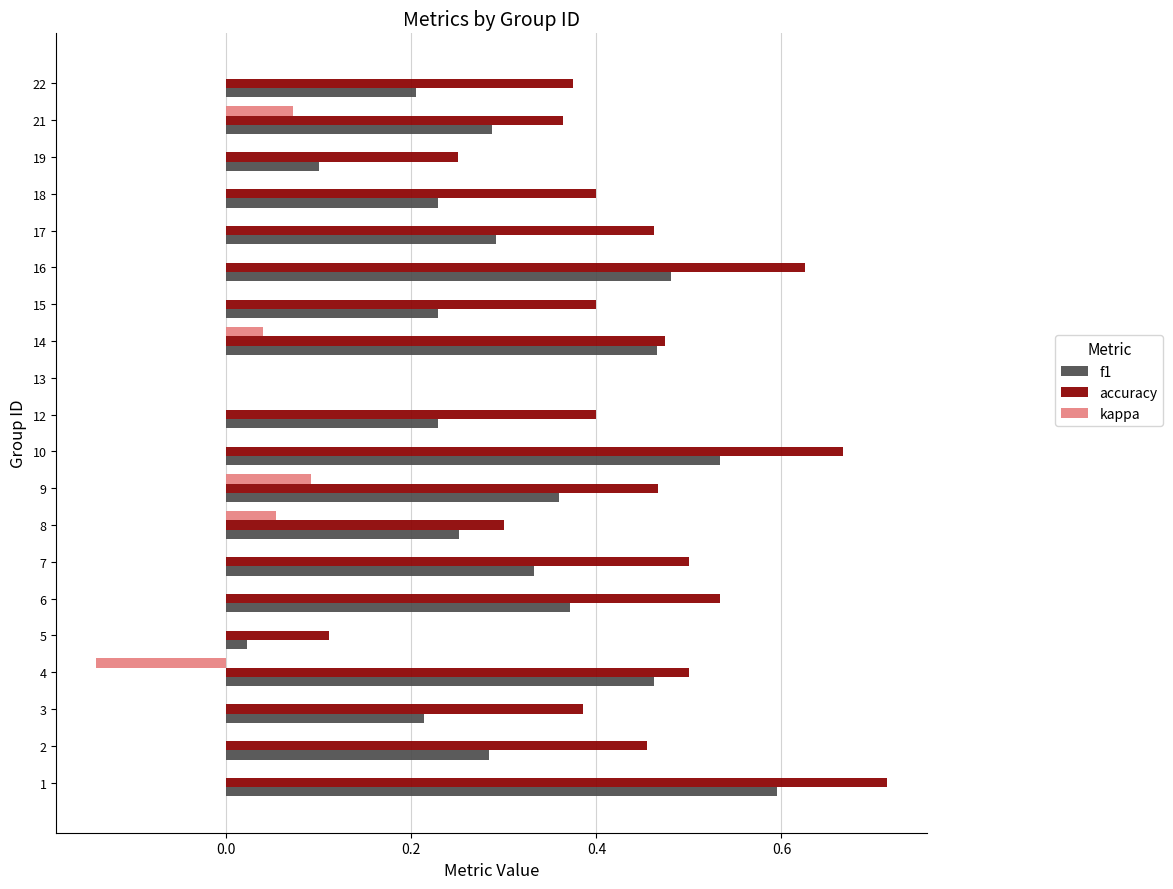

The f1 series shows 0.2 at 21. True or false?

False